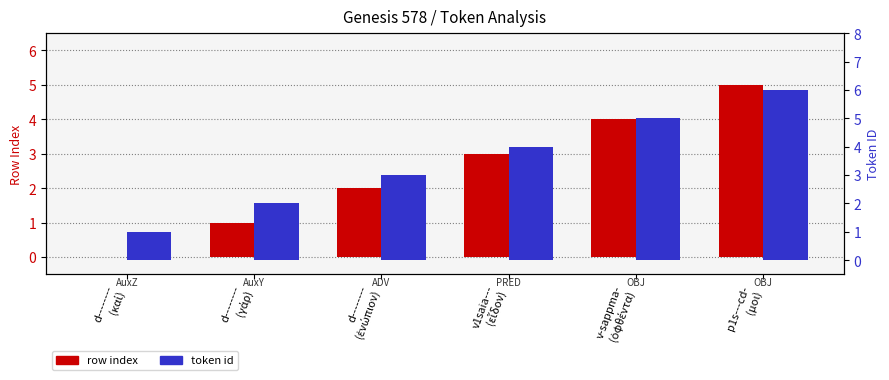

What is the difference between the highest and lowest values at d--------
(γάρ)?

1